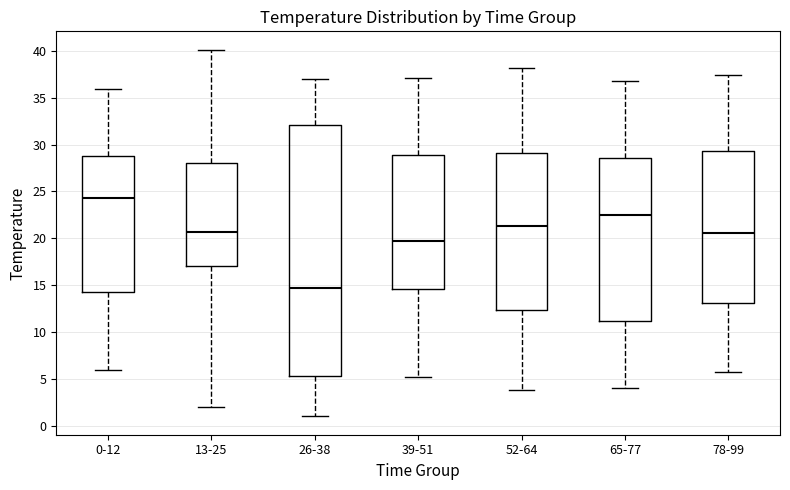

Which box has the highest median line?

0-12